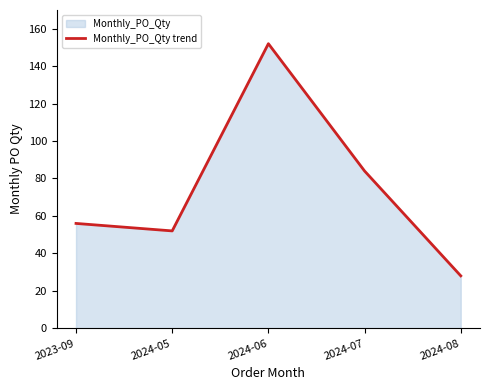

How many lines are shown in the chart?

1